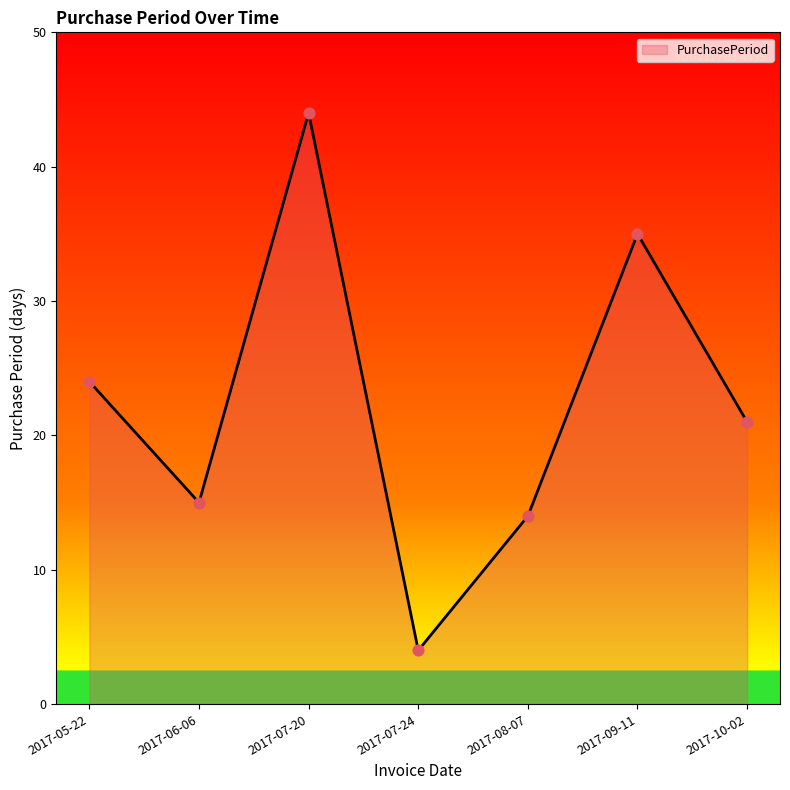

Which has a higher value, 2017-08-07 or 2017-06-06?

2017-06-06